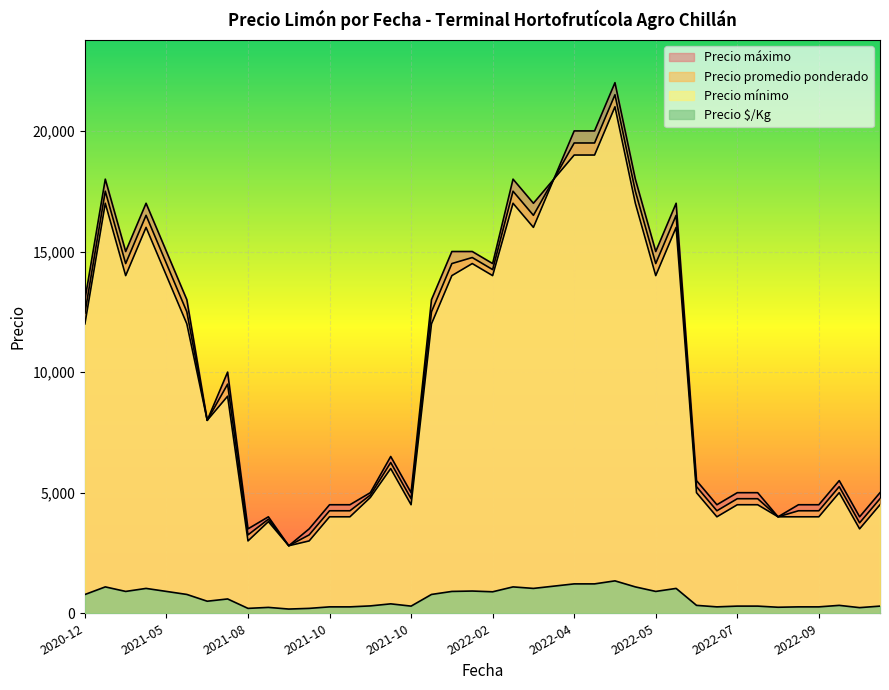

How many lines are shown in the chart?

4